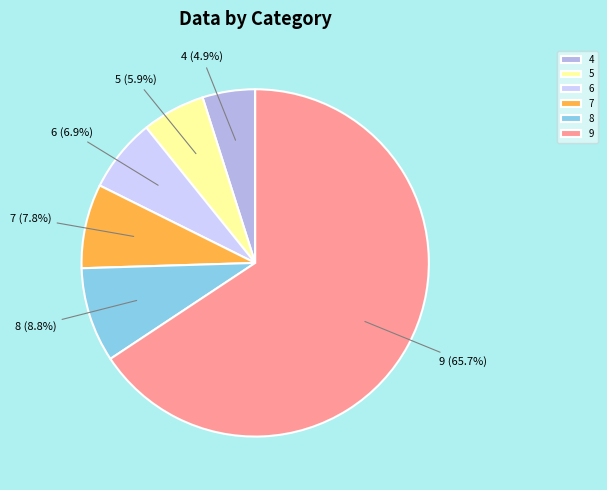

Between 8 and 5, which is larger?

8